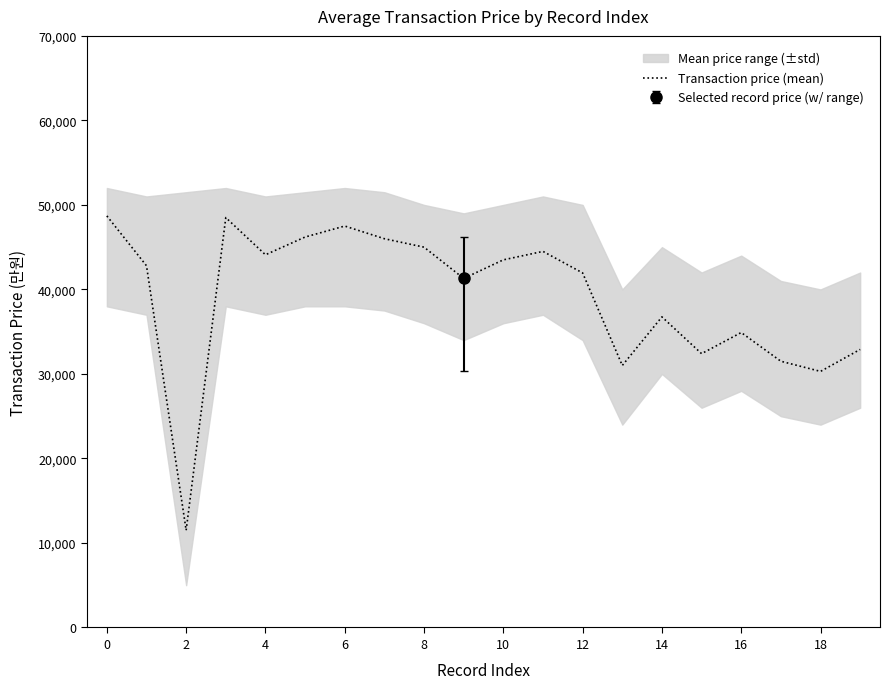

How many values are below 42800?

10